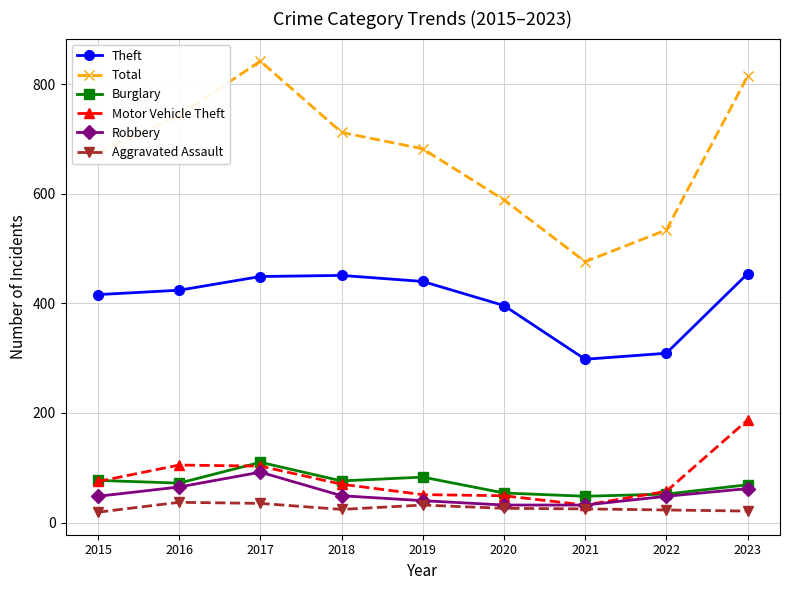

Where does the Aggravated Assault series first go above 25?

2016